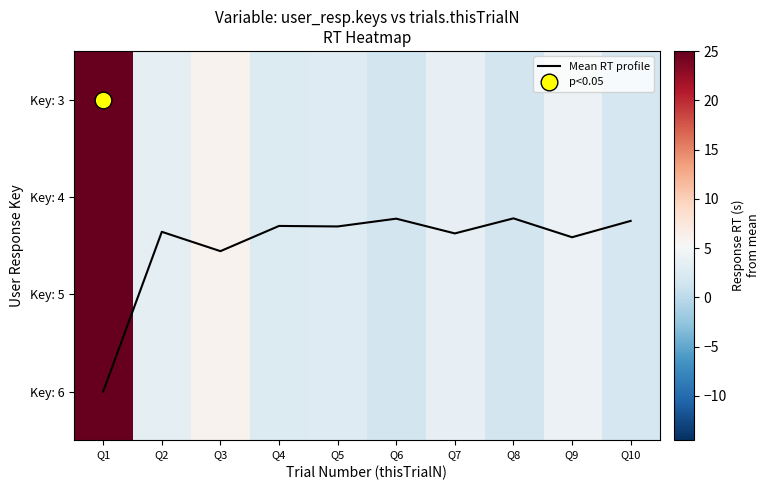

What is the difference between the second highest and second lowest values in the Mean RT profile series?

0.3